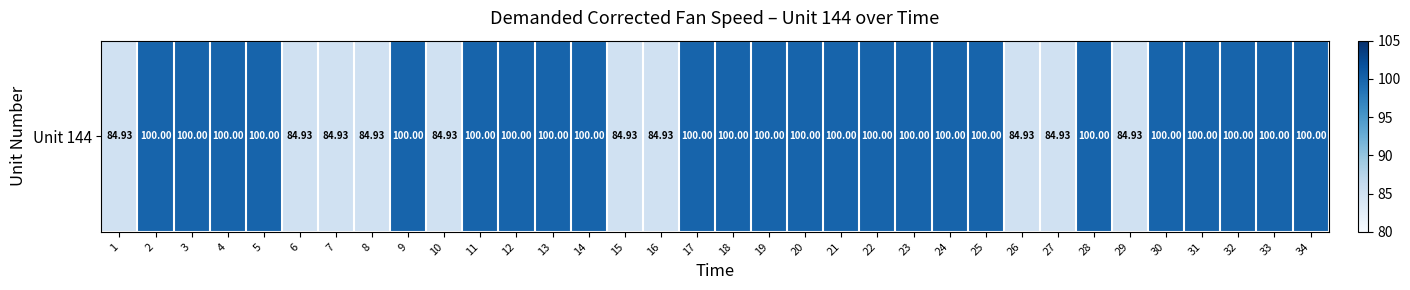

What is the smallest value displayed?

84.9